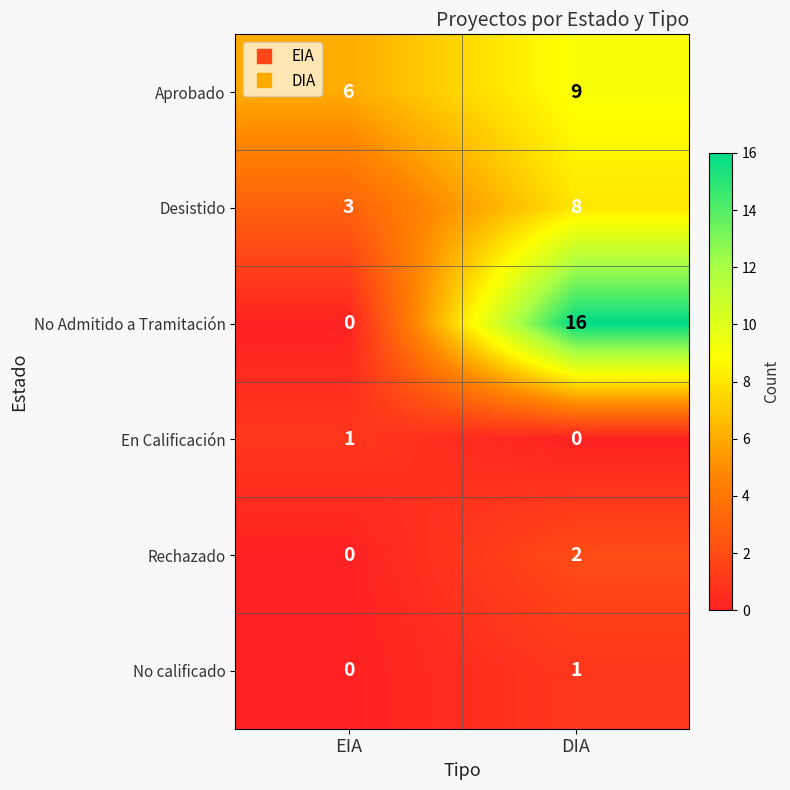

What is the average value of the Aprobado series?

8